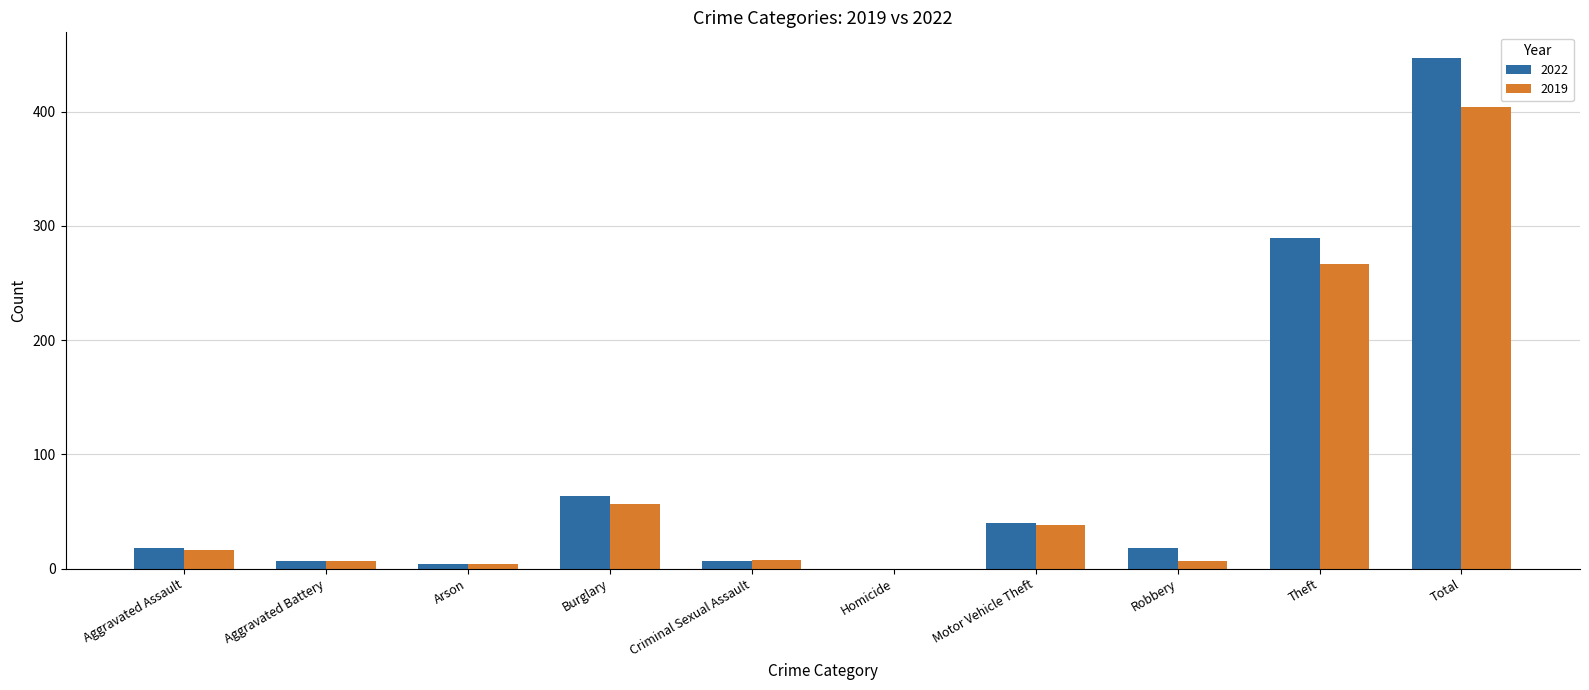

The 2022 series shows 18 at Aggravated Assault. True or false?

True